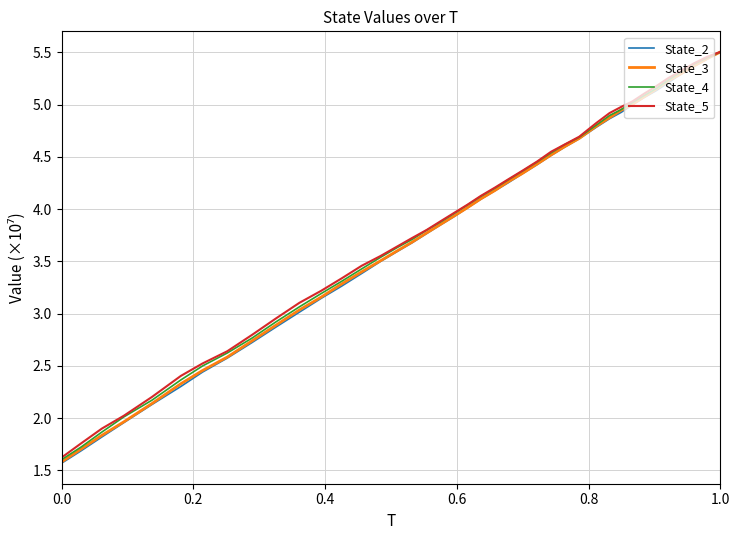

Count the number of categories in the chart.

40